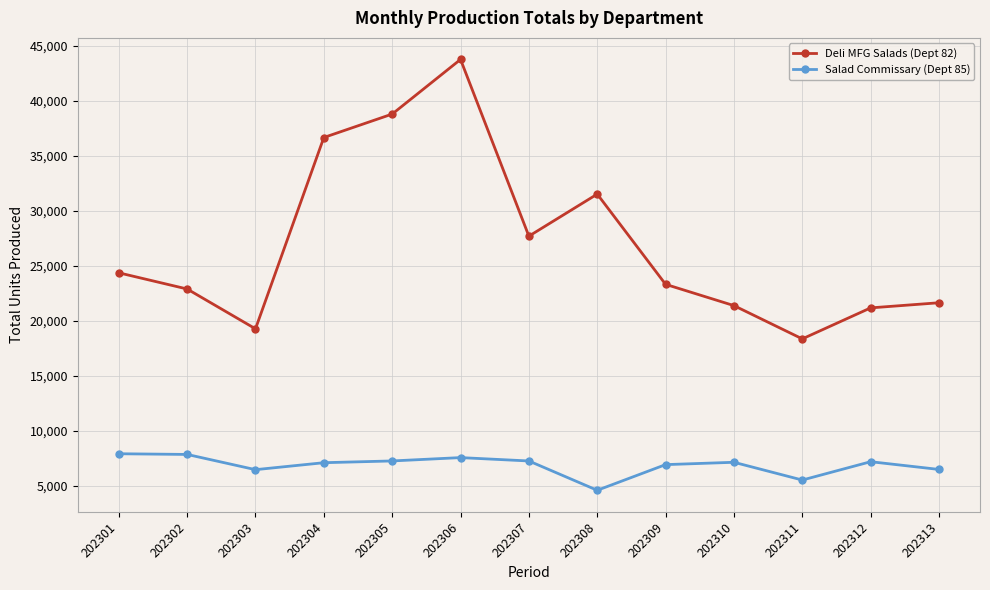

What is the greatest value displayed?

43773